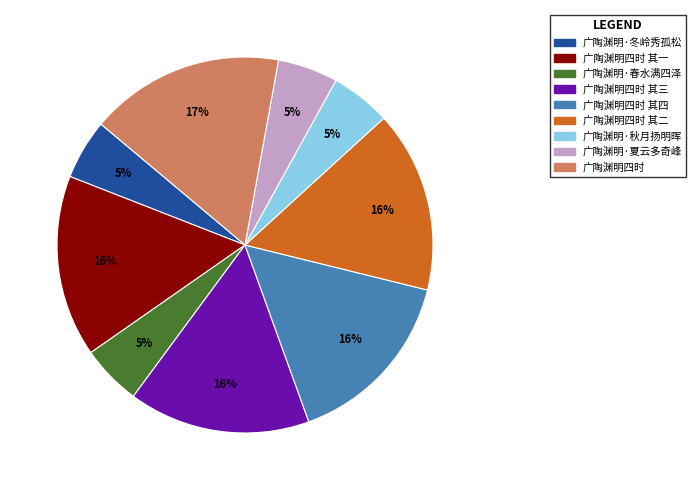

Is there a majority slice in this chart?

No